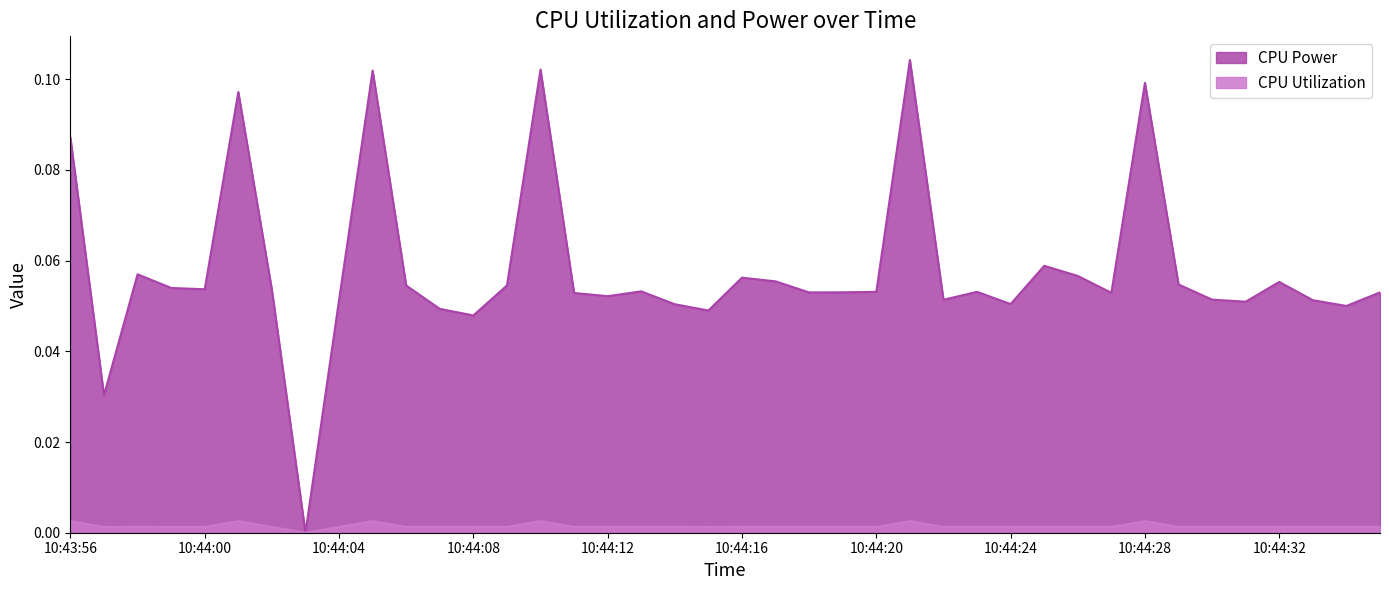

Reading right to left, extract all data points from this chart.

CPU Power: 0.1	0.1	0.1	0.1	0.1	0.1	0.1	0.1	0.1	0.1	0.1	0.1	0.1	0.1	0.1	0.1	0.1	0.1	0.1	0.1	0.0	0.1	0.1	0.1	0.1	0.1	0.1	0.0	0.0	0.1	0.1	0.1	0.0	0.1	0.1	0.1	0.1	0.1	0.0	0.1
CPU Utilization: 0.0	0.0	0.0	0.0	0.0	0.0	0.0	0.0	0.0	0.0	0.0	0.0	0.0	0.0	0.0	0.0	0.0	0.0	0.0	0.0	0.0	0.0	0.0	0.0	0.0	0.0	0.0	0.0	0.0	0.0	0.0	0.0	0.0	0.0	0.0	0.0	0.0	0.0	0.0	0.0